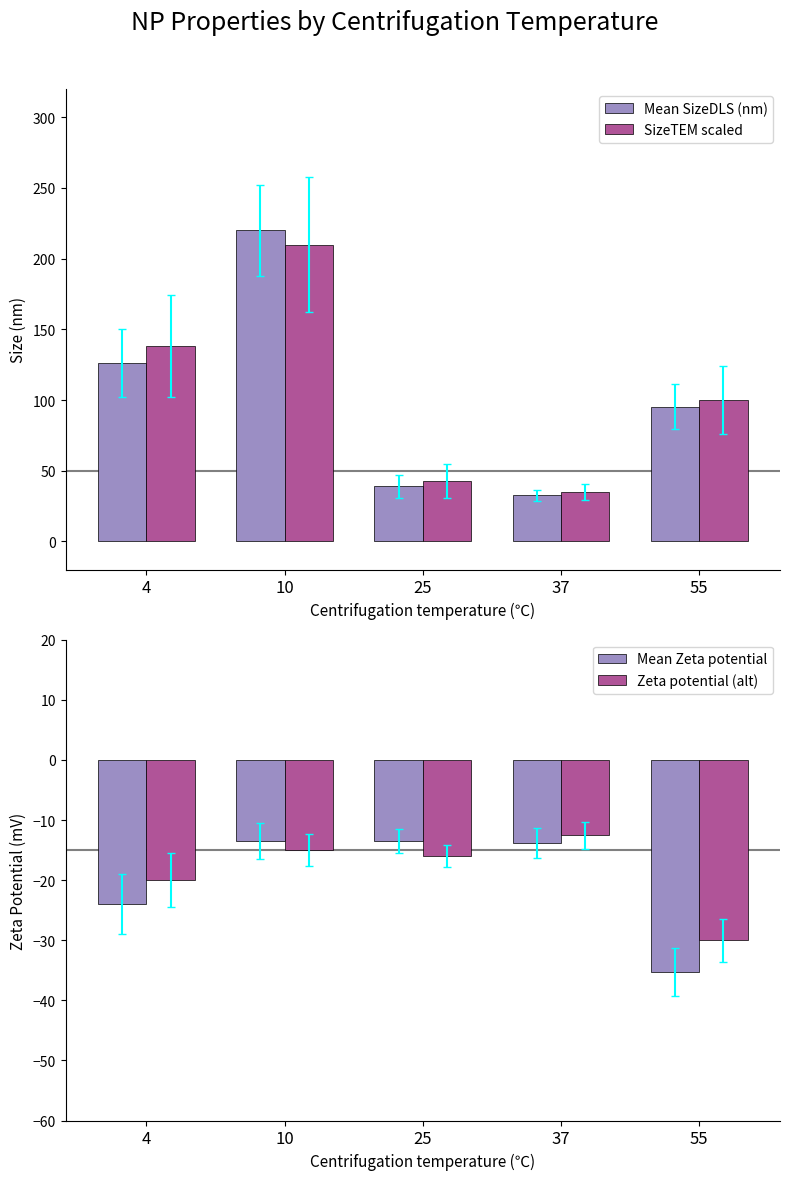

At which label does Zeta potential (alt) reach its peak?

37